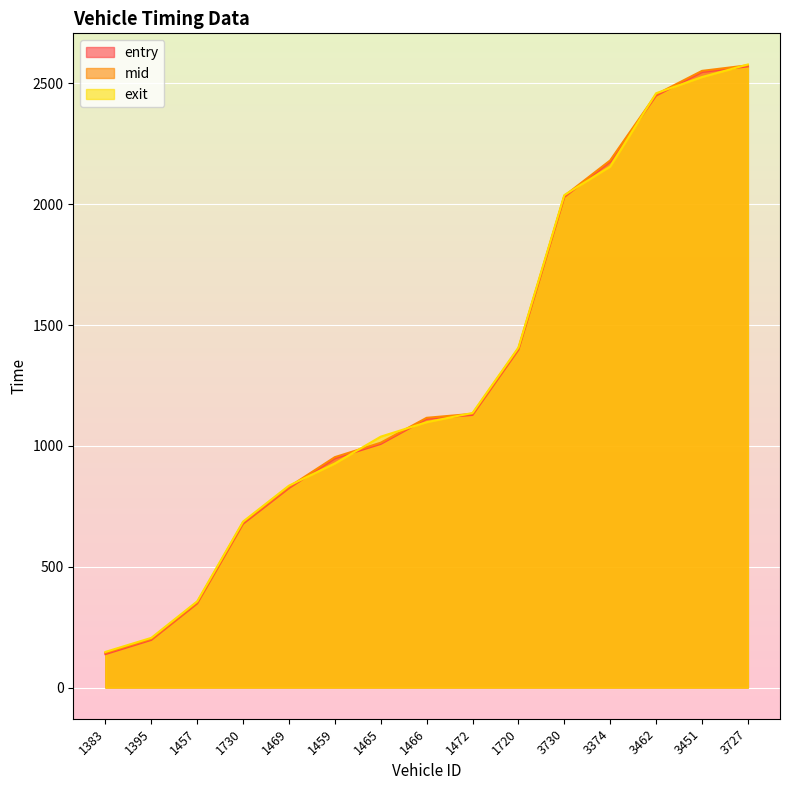

Where do mid and exit first cross each other?

1469 and 1459